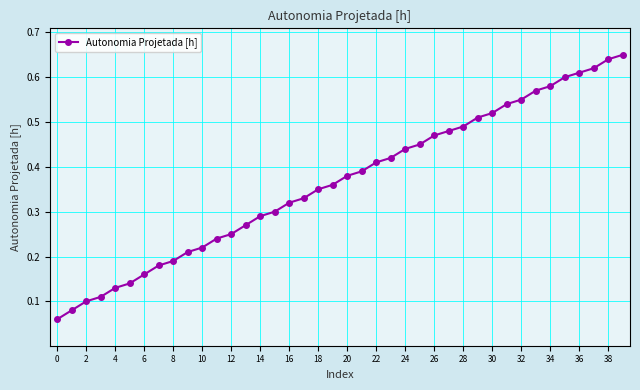

How many distinct data groups are displayed?

1